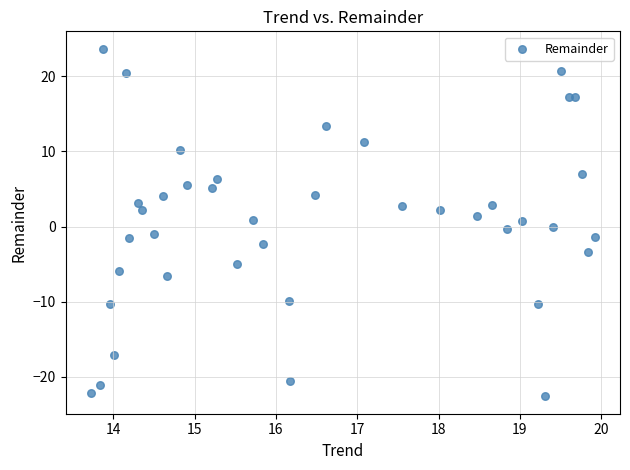

What is the range of X values (max minus min)?

6.2